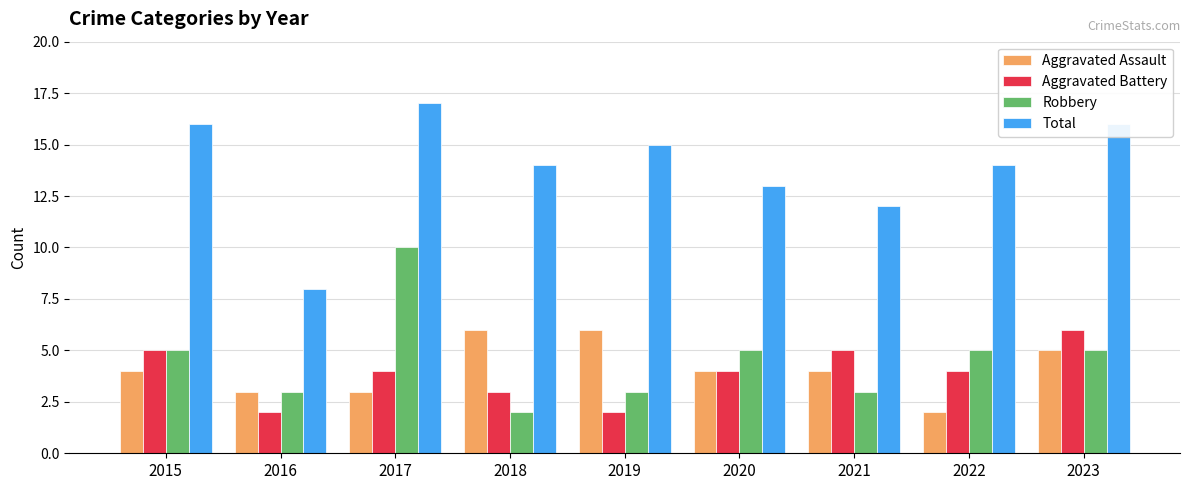

Which series has the largest range (max minus min)?

Total